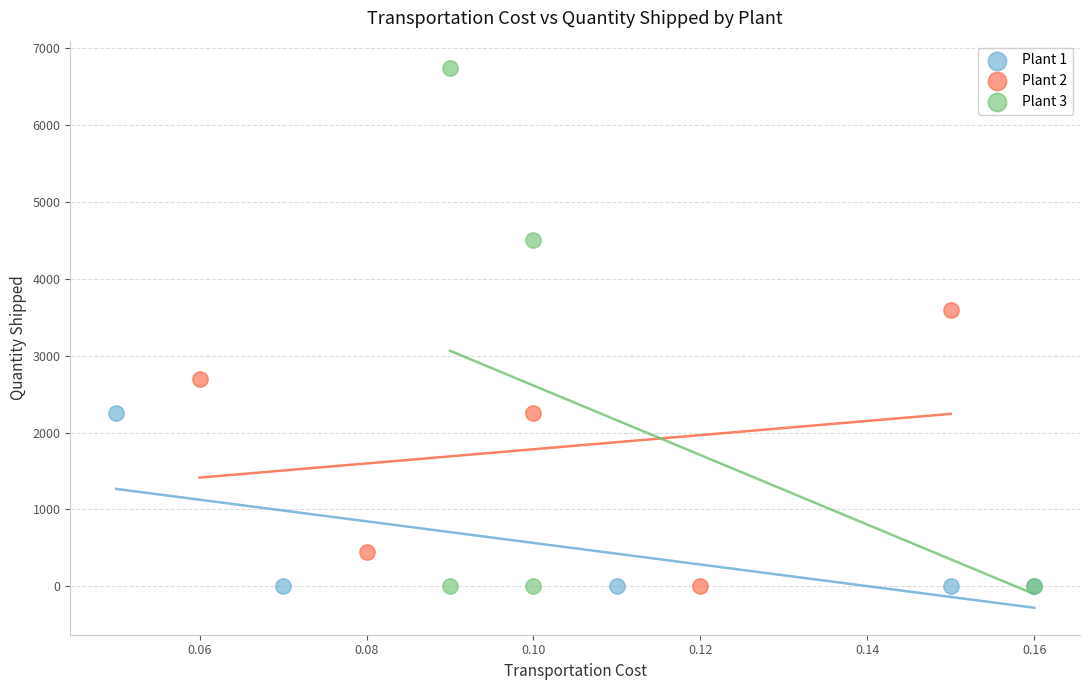

Which series has the widest spread of Y values?

Plant 3